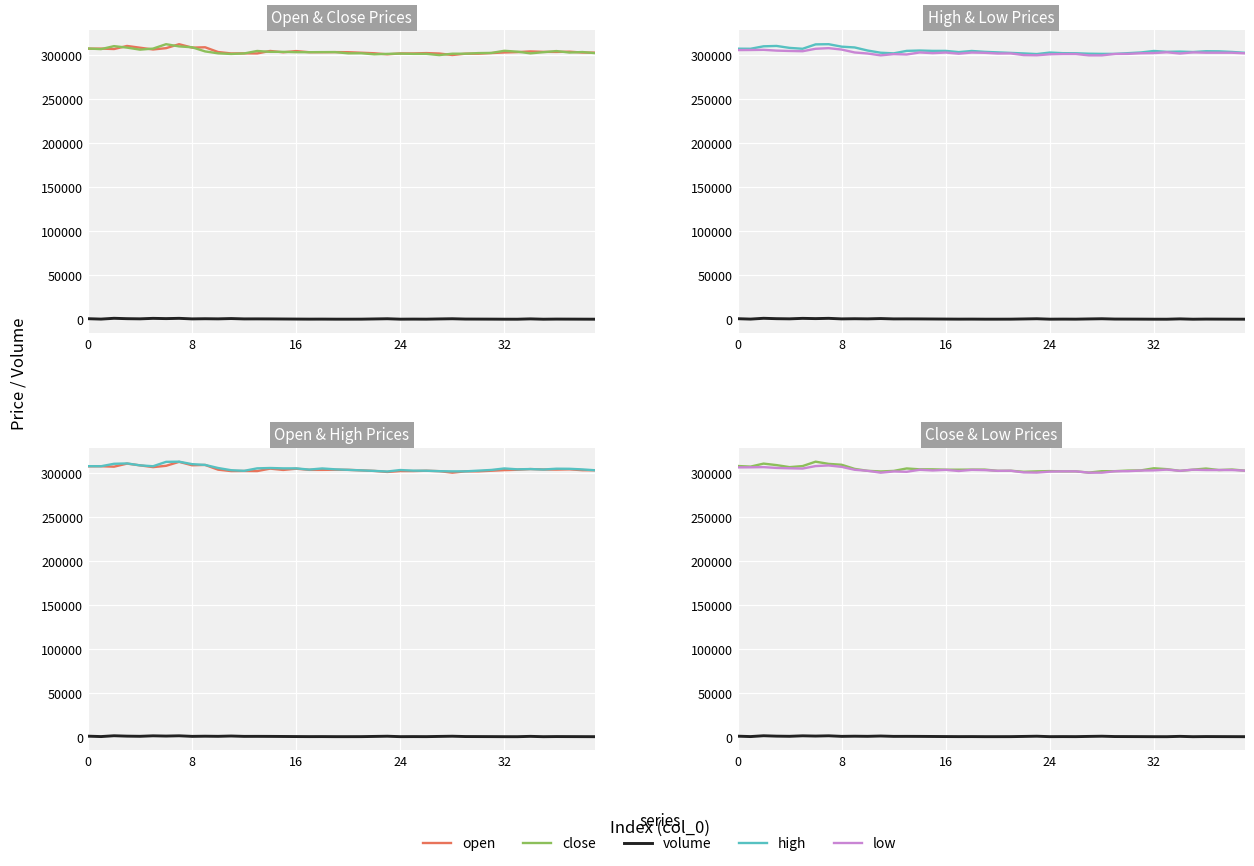

Rank the series by their maximum value, from highest to lowest.

high, open, close, low, volume